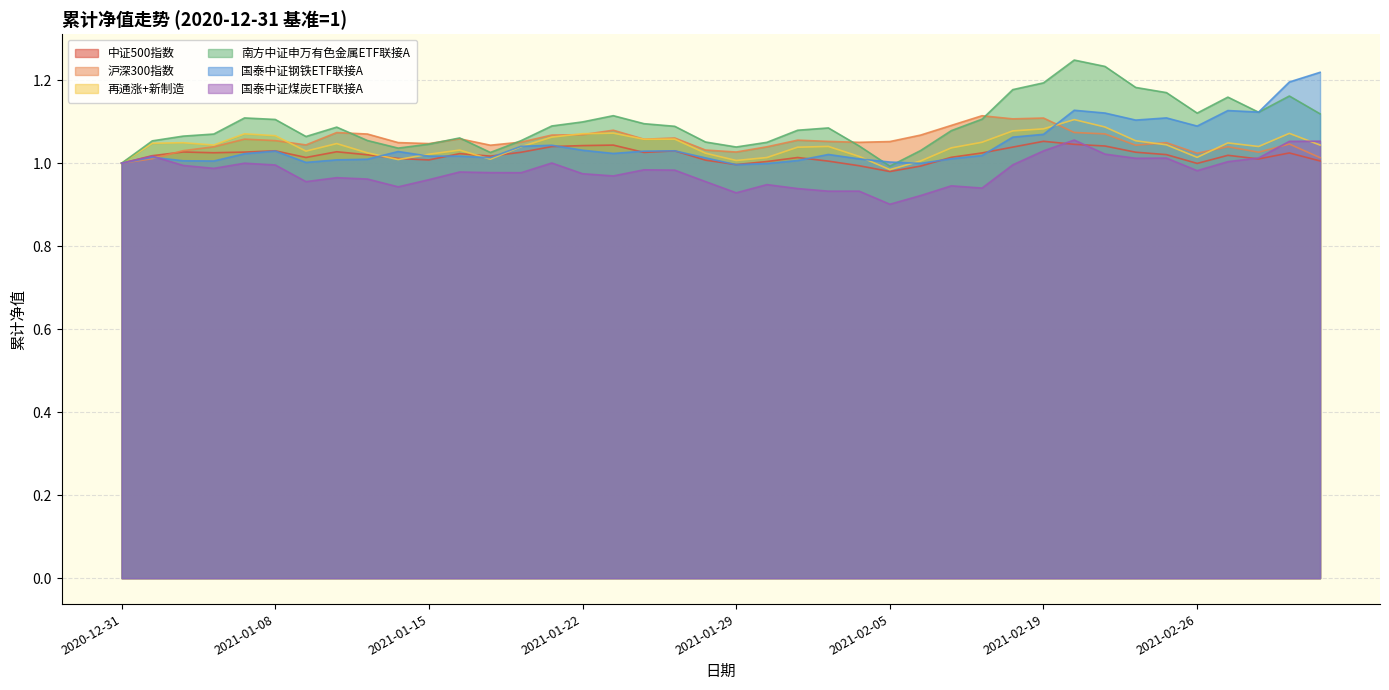

What is the approximate value of 南方中证申万有色金属ETF联接A at 2021-01-19?

1.0